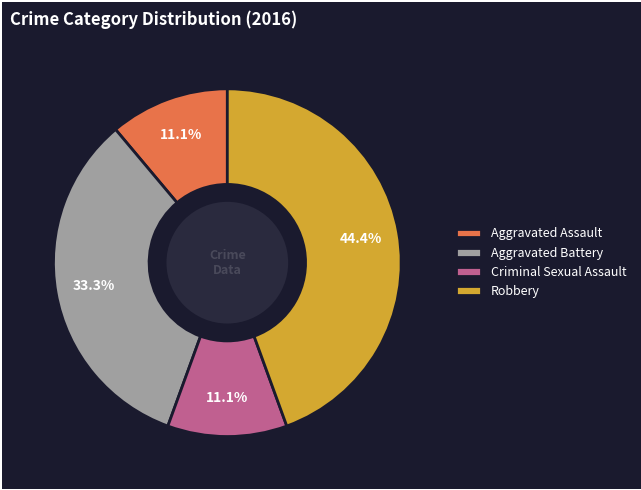

Approximately how many times larger is the value at Aggravated Battery compared to Criminal Sexual Assault?

3.0